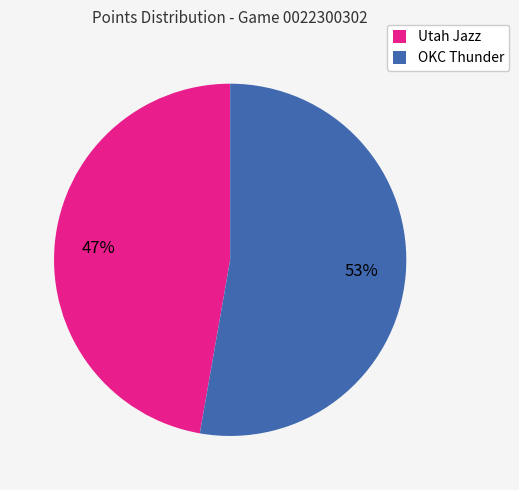

Rank the categories by value from lowest to highest.

Utah Jazz, OKC Thunder